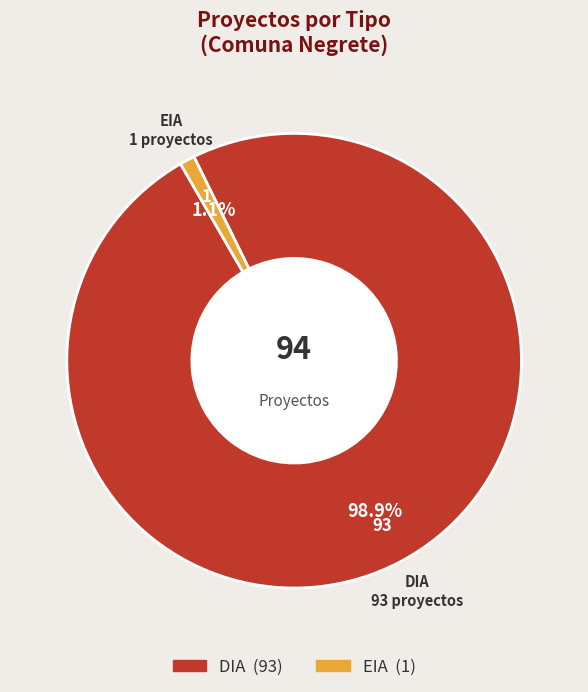

Count the number of slices in the pie.

2